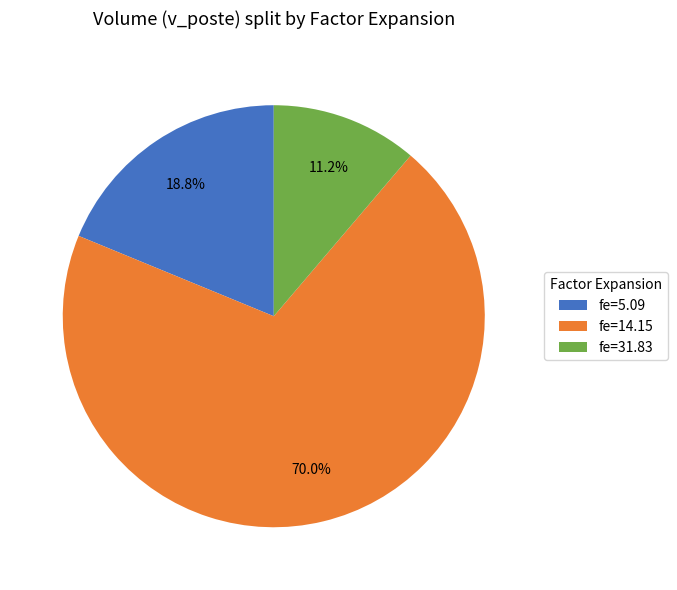

Rank the categories by value from highest to lowest.

fe=14.15, fe=5.09, fe=31.83